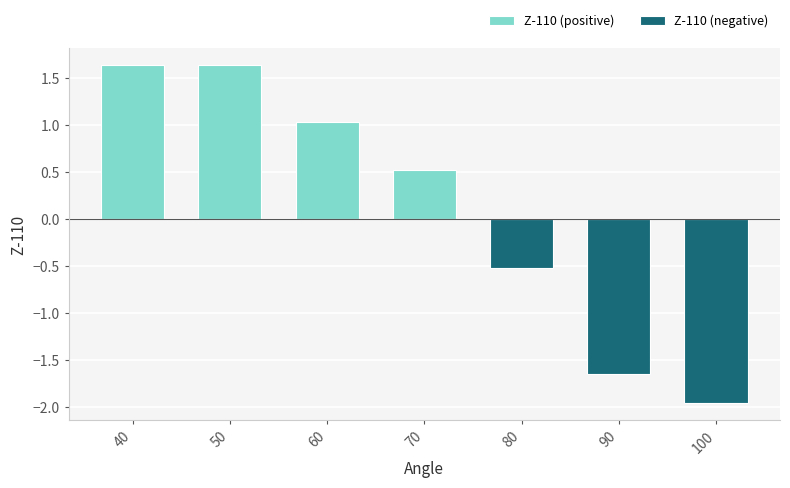

Rank the categories by Z-110 (positive) value from lowest to highest.

80, 90, 100, 70, 60, 40, 50